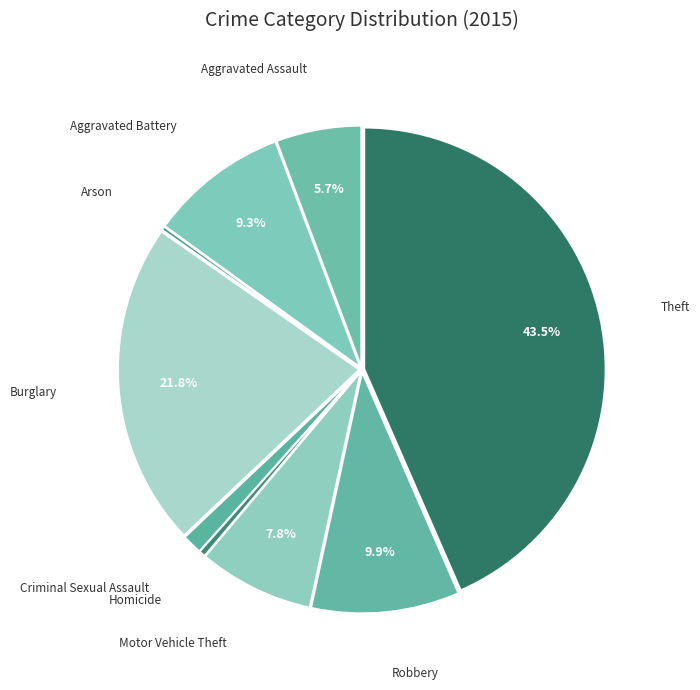

What is the smallest slice in the pie chart?

Arson